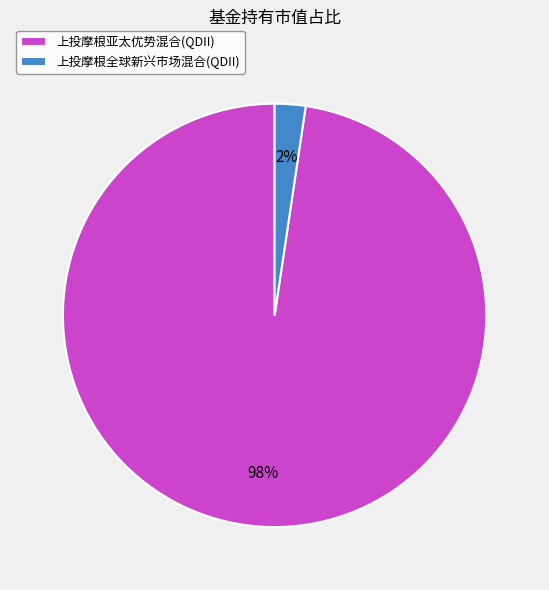

The 上投摩根亚太优势混合(QDII) slice represents 85% of the pie. True or false?

False